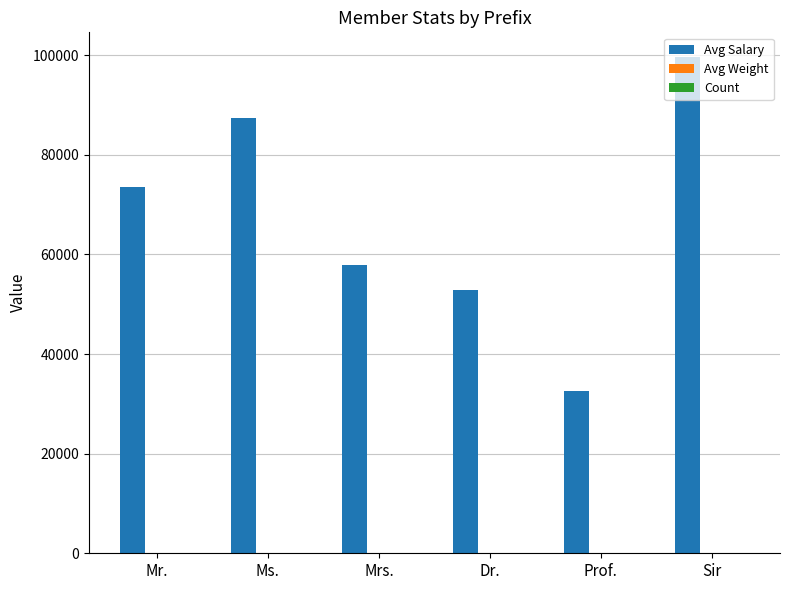

At which label does Avg Salary reach its peak?

Sir